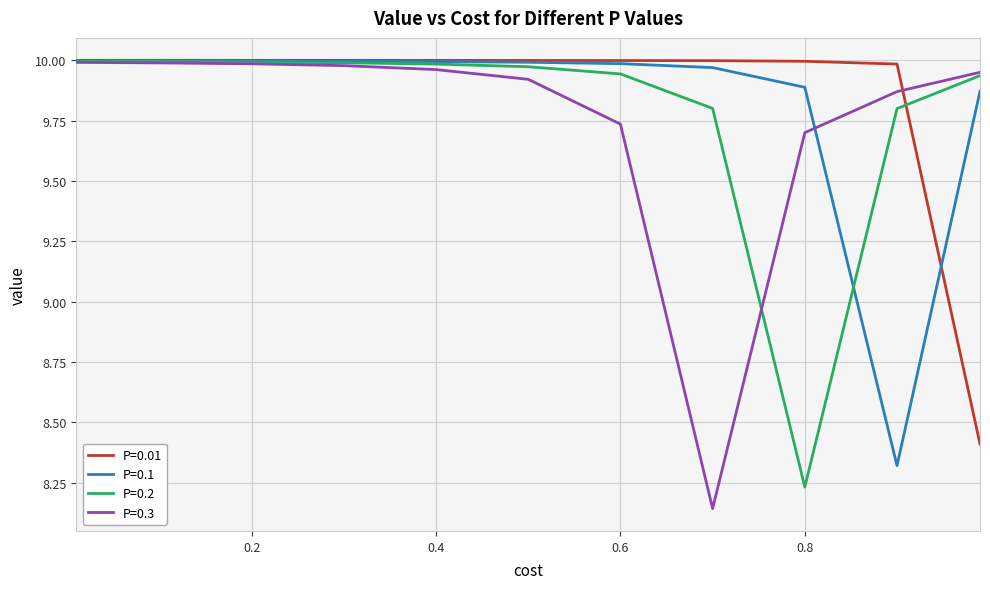

What are all the series names shown in the legend?

P=0.01, P=0.1, P=0.2, P=0.3